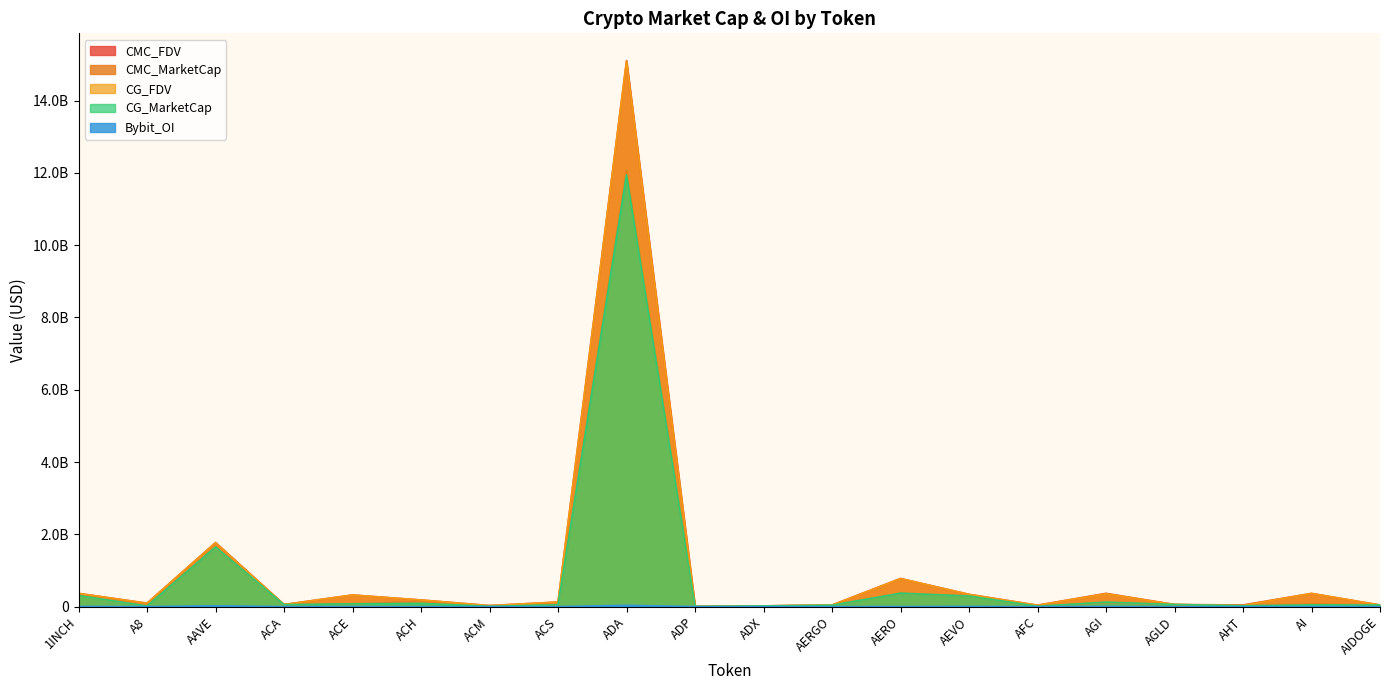

What is the maximum value shown in the chart?

15107065897.9